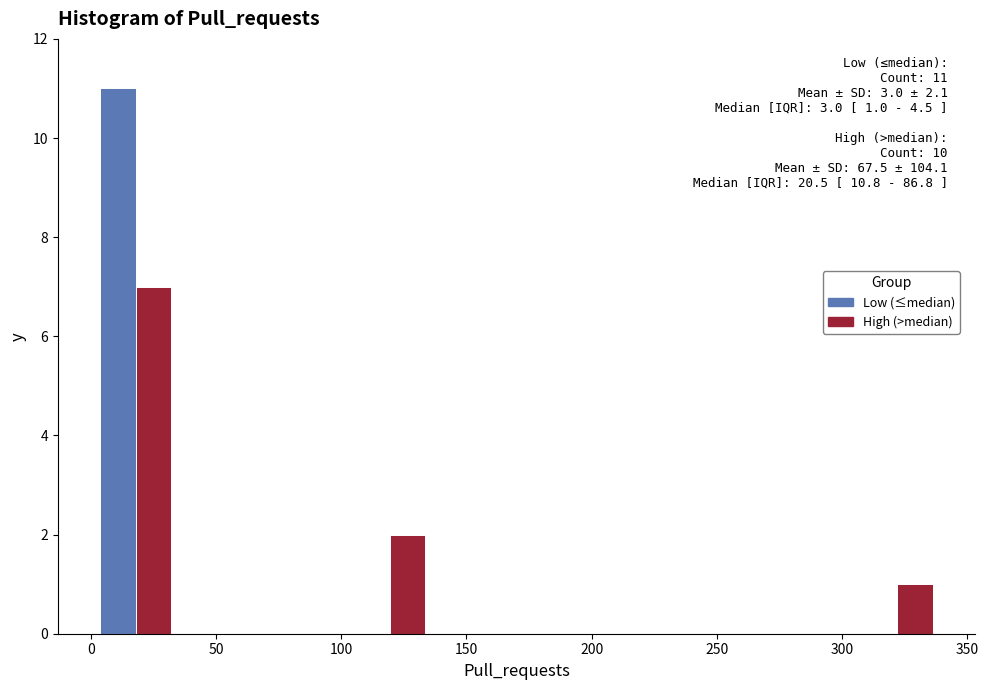

In the Low (≤median) series, which range on the x-axis has the tallest bar?

0 to 35